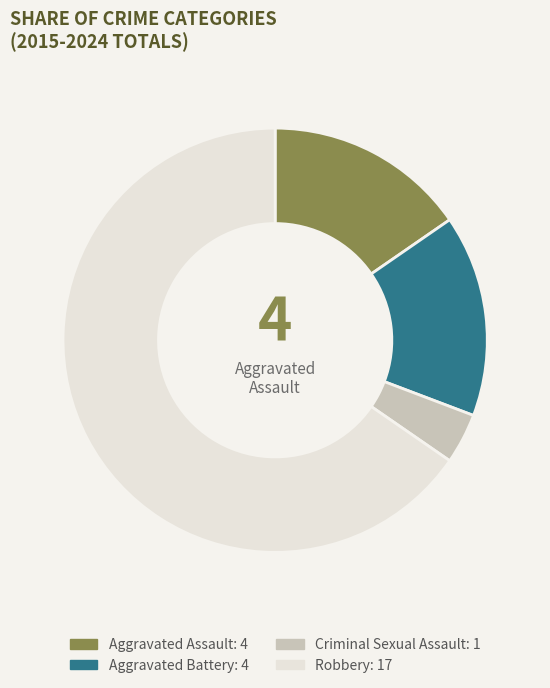

How many slices are in this pie chart?

4